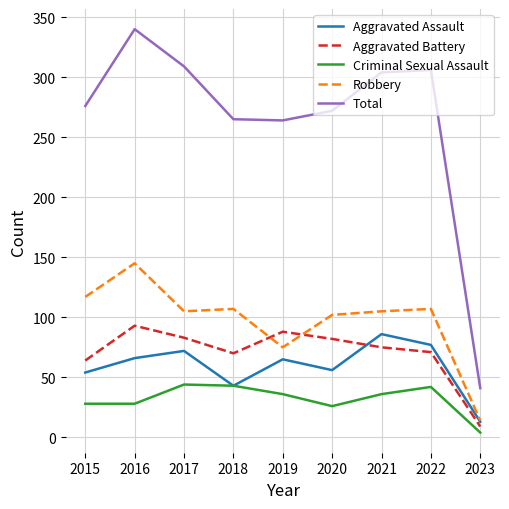

What is the smallest value displayed?

4